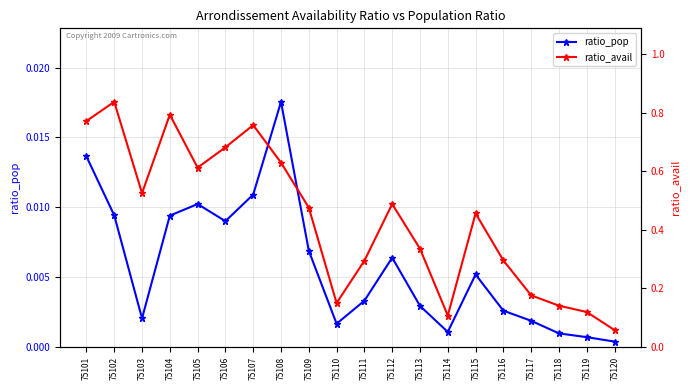

Rank the categories by ratio_pop value from highest to lowest.

75108, 75101, 75107, 75105, 75102, 75104, 75106, 75109, 75112, 75115, 75111, 75113, 75116, 75103, 75117, 75110, 75114, 75118, 75119, 75120